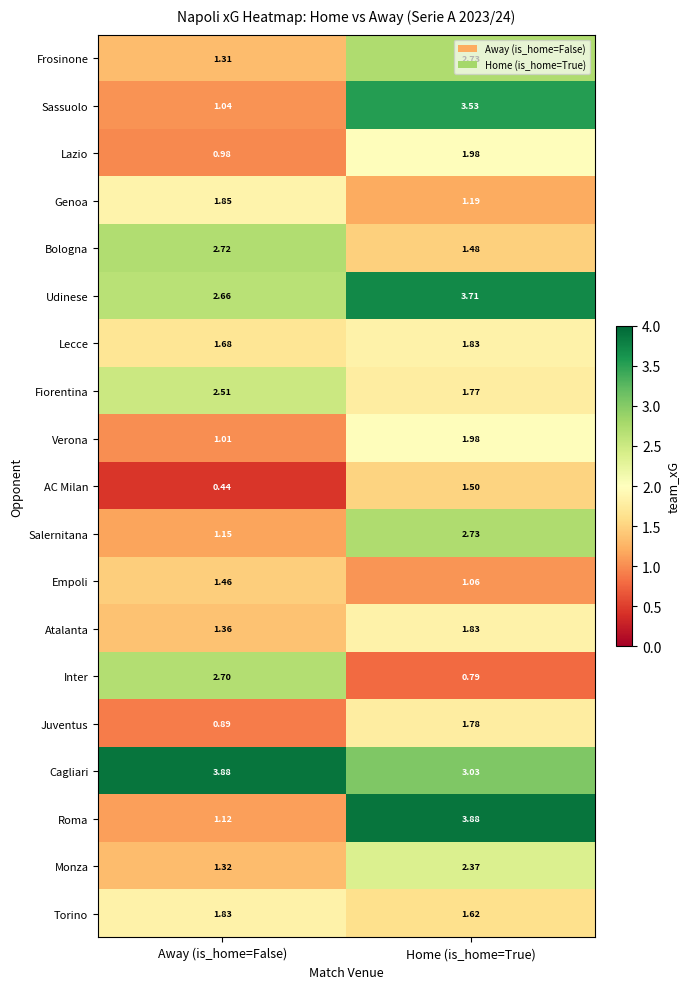

Where is Empoli nearest to the value 1?

Home (is_home=True)